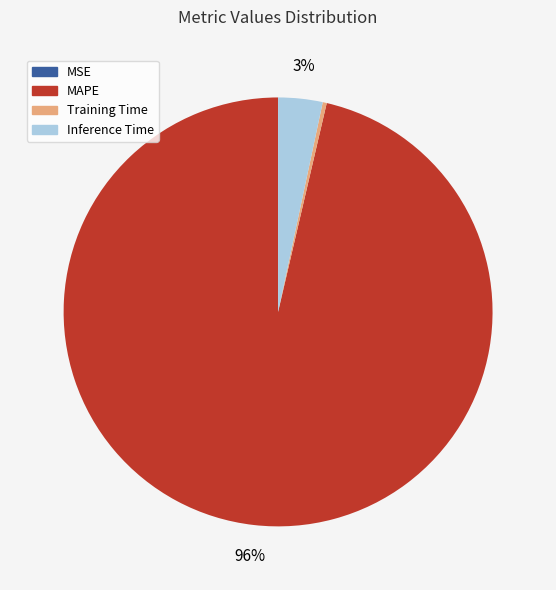

To the nearest percent, what is the average slice percentage?

25%